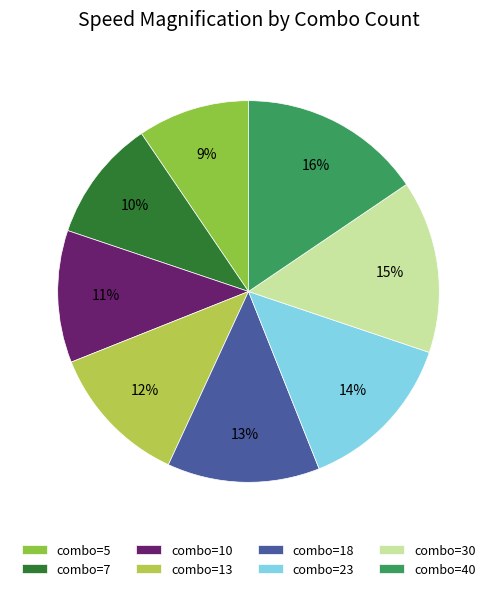

Count the number of slices in the pie.

8